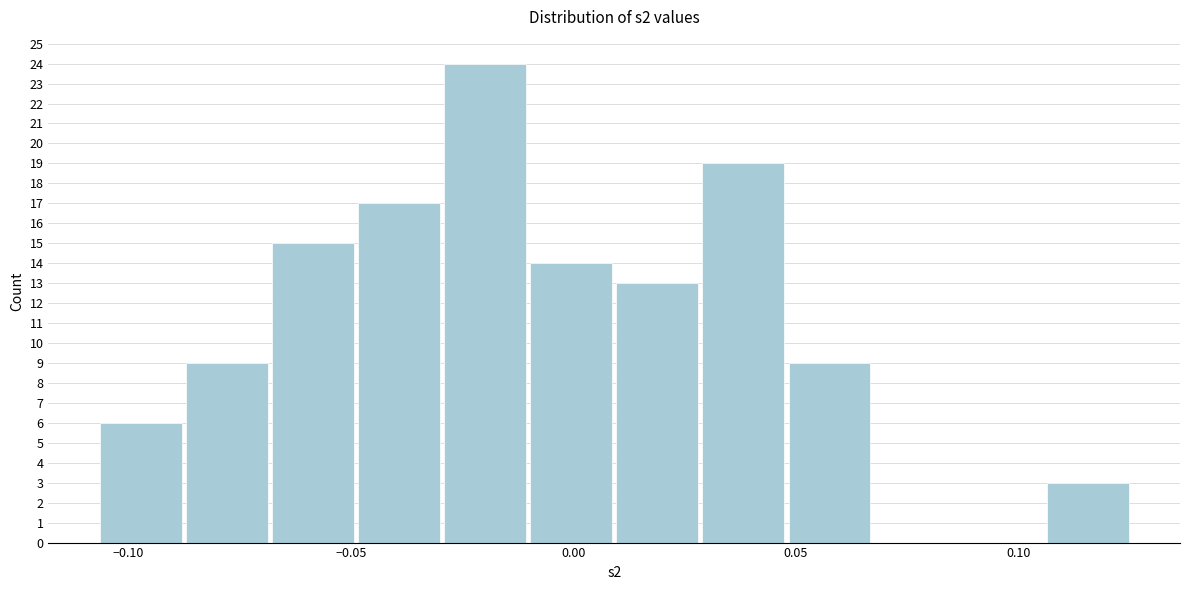

Read against the x-axis, roughly where is the centre of the tallest bar?

-0.020